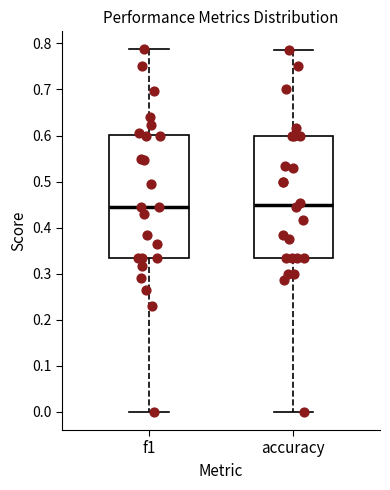

Reading left to right, read every box against the y-axis: the position of its median line, the range the box covers, and the ends of its whiskers. The values are not printed on the chart, so give them approximately, as read against the axis.

f1: median 0.44, box 0.33 to 0.60, whiskers 0.00 to 0.79
accuracy: median 0.45, box 0.33 to 0.60, whiskers 0.00 to 0.79